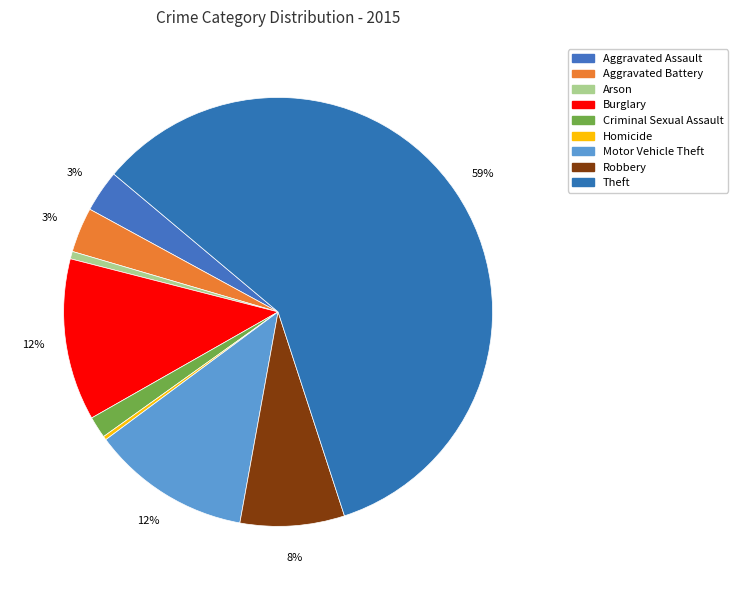

How many slices are in this pie chart?

9